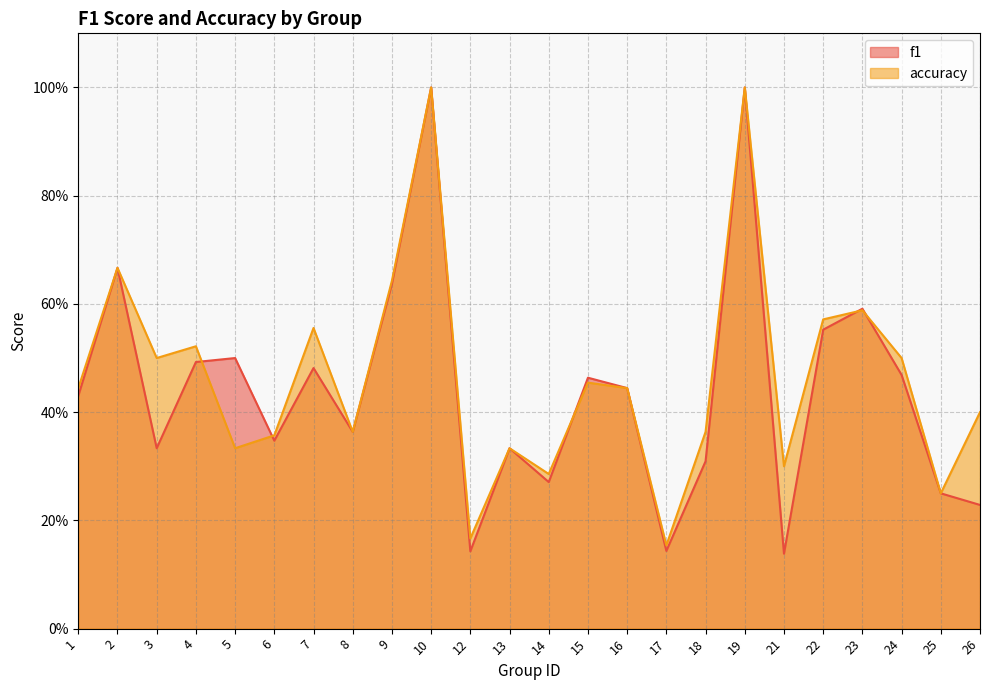

Is the value of f1 at 13 greater than the value of accuracy at 14?

Yes